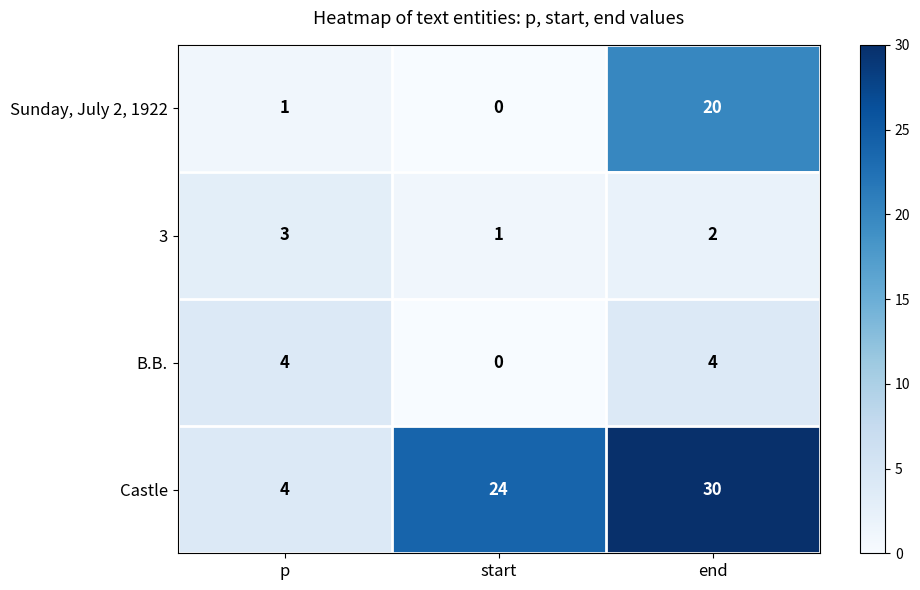

How many values in Sunday, July 2, 1922 are above zero?

2